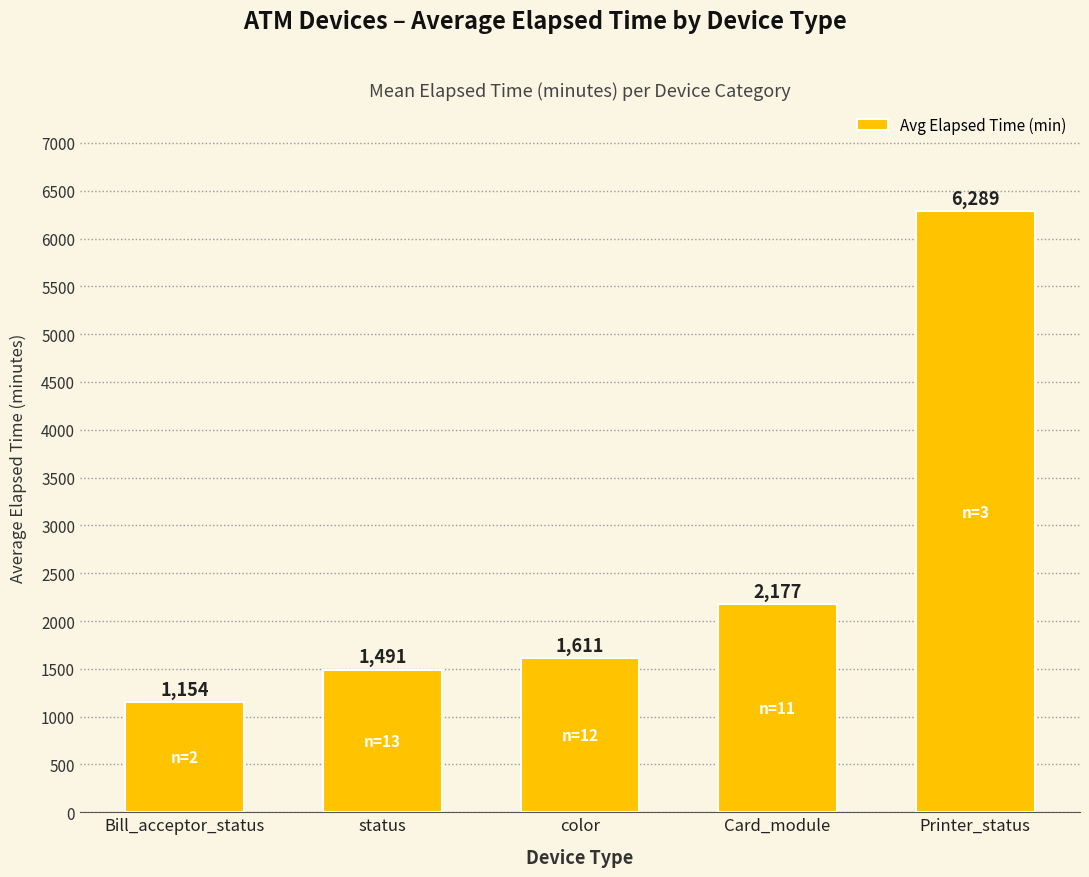

Rank the categories by value from highest to lowest.

Printer_status, Card_module, color, status, Bill_acceptor_status